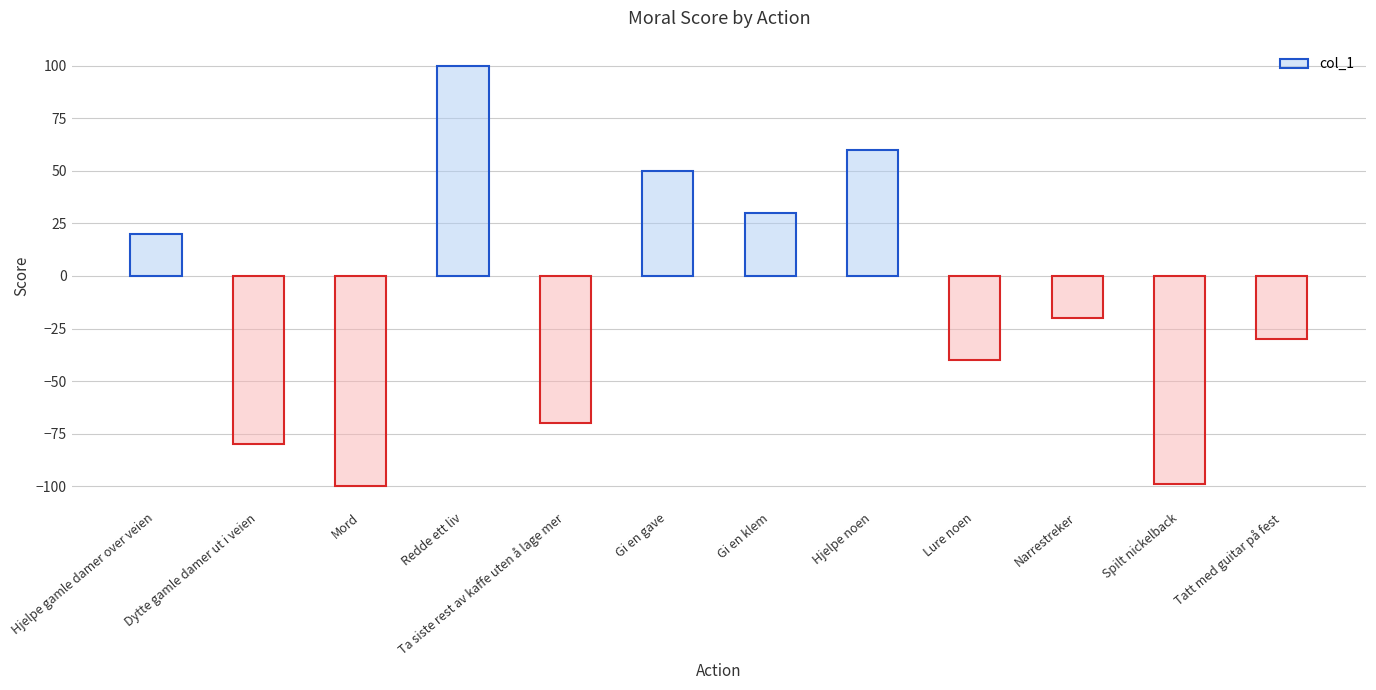

What is the minimum value shown in the chart?

-100